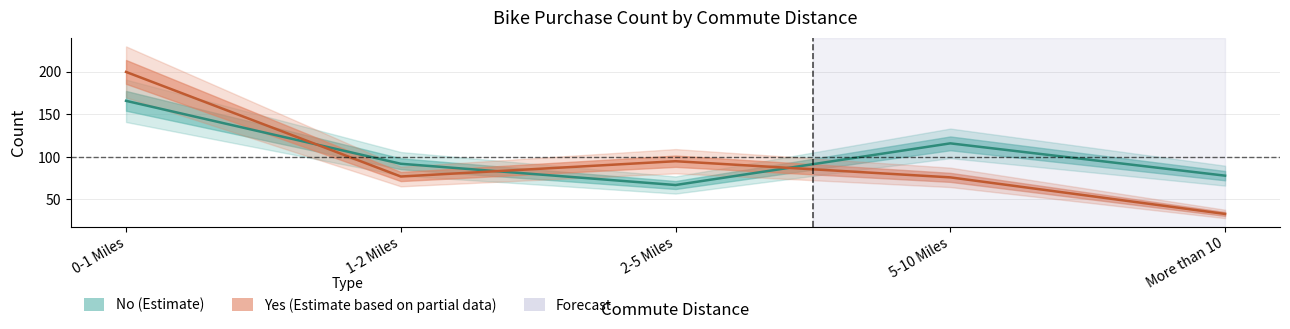

At how many categories does at least one series exceed 160?

1